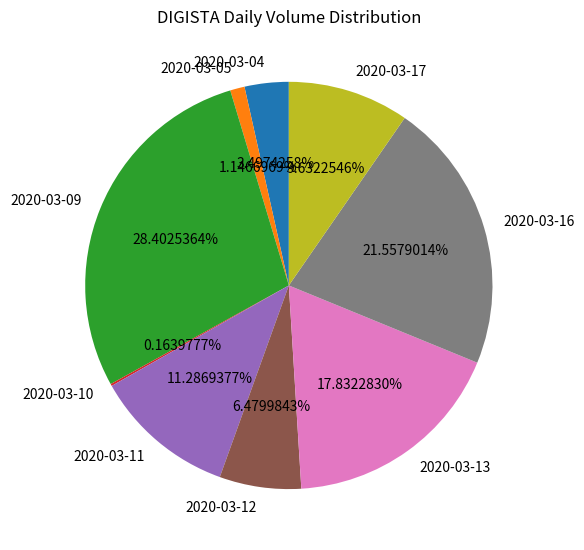

The 2020-03-17 slice represents 10% of the pie. True or false?

True